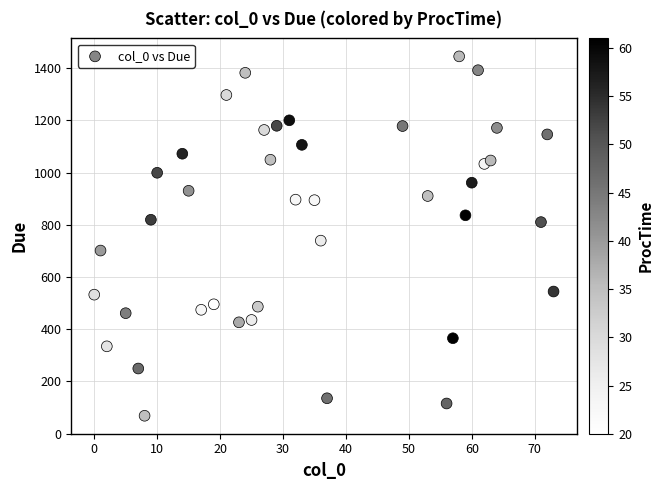

What Y value in the scatter plot is closest to 756?

739